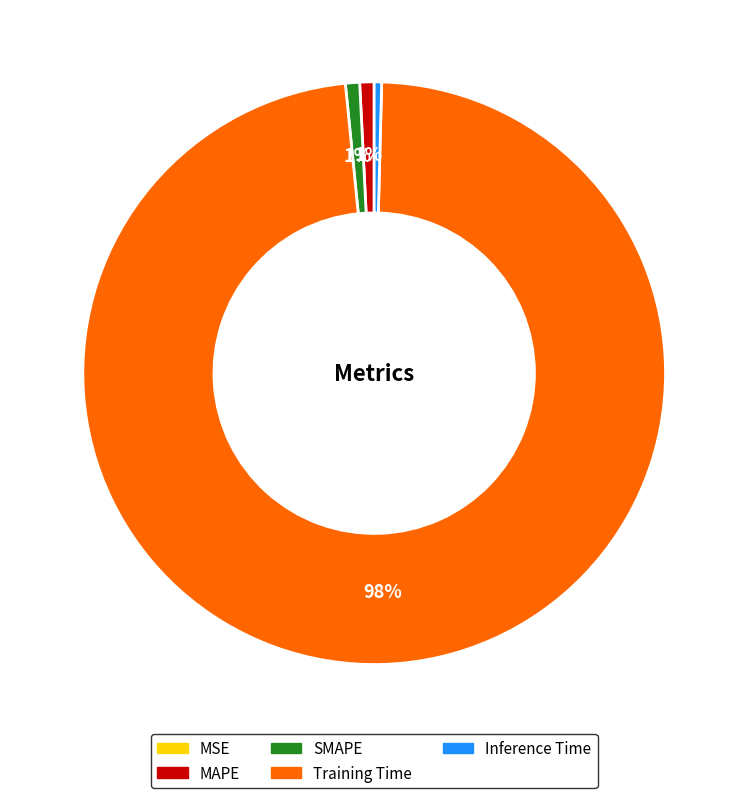

Is it true that MAPE is 11% of the pie?

False